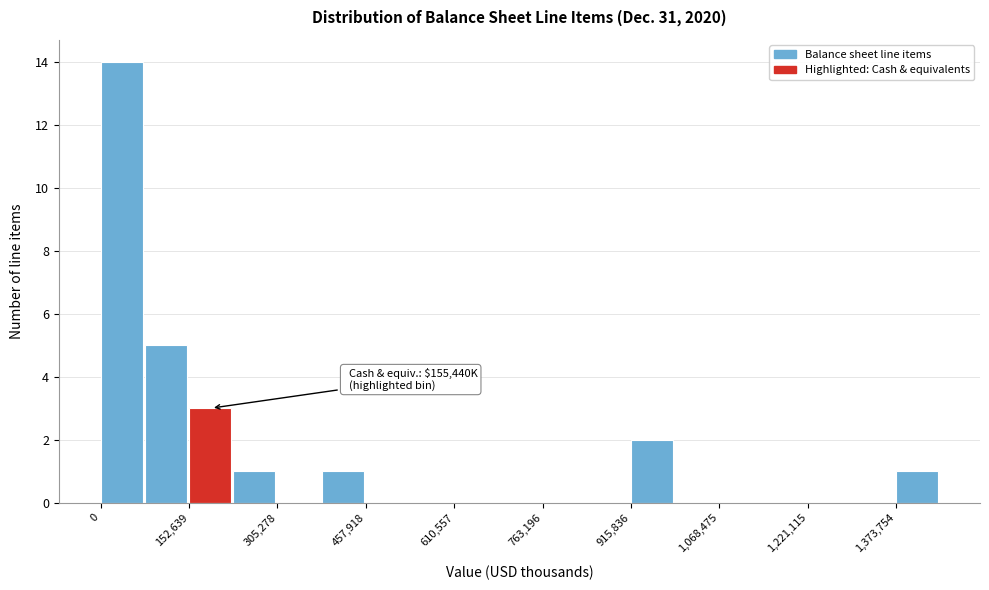

Around what value on the x-axis is the tallest bar? Give the approximate position of its centre, as read against the axis.

40000